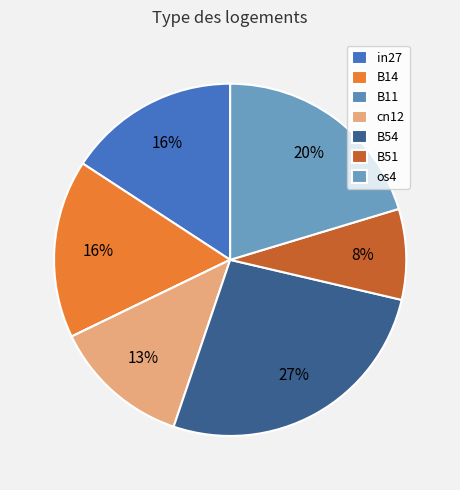

What portion of the pie excludes B54?

73.5%